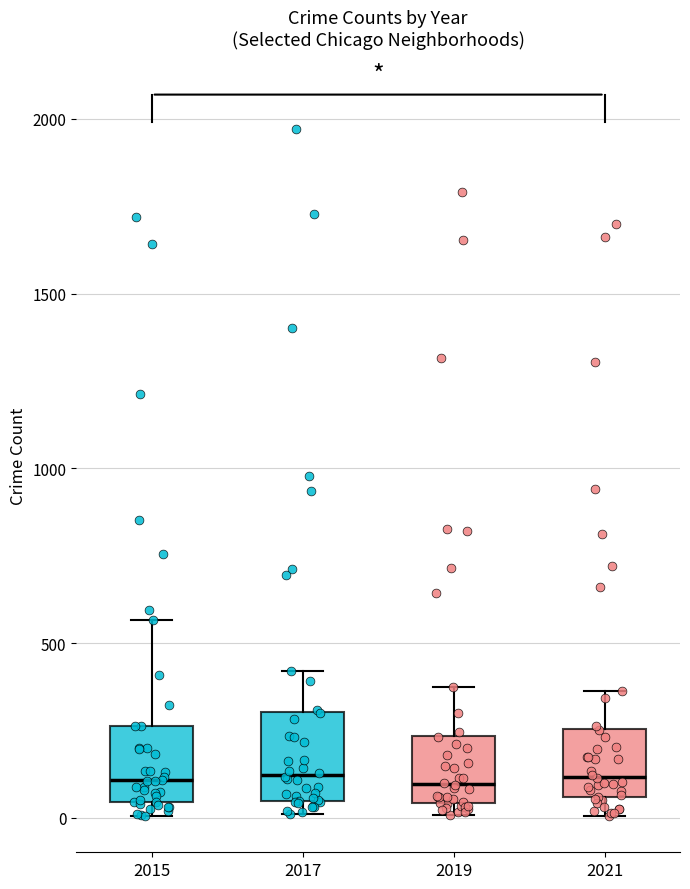

Reading left to right, read every box against the y-axis: the position of its median line, the range the box covers, and the ends of its whiskers. The values are not printed on the chart, so give them approximately, as read against the axis.

2015: median 100, box 50 to 250, whiskers 0 to 550
2017: median 100, box 50 to 300, whiskers 0 to 400
2019: median 100, box 50 to 250, whiskers 0 to 400
2021: median 100, box 50 to 250, whiskers 0 to 350